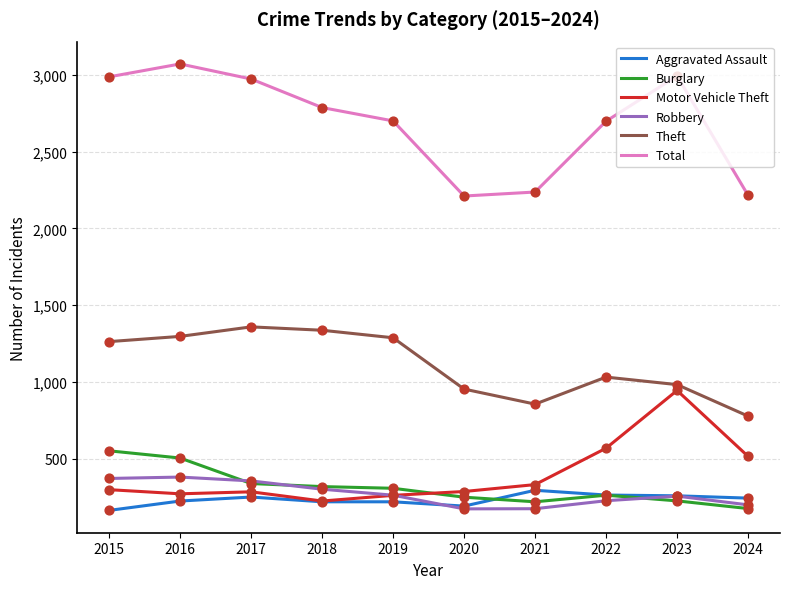

What are all the series names shown in the legend?

Aggravated Assault, Burglary, Motor Vehicle Theft, Robbery, Theft, Total